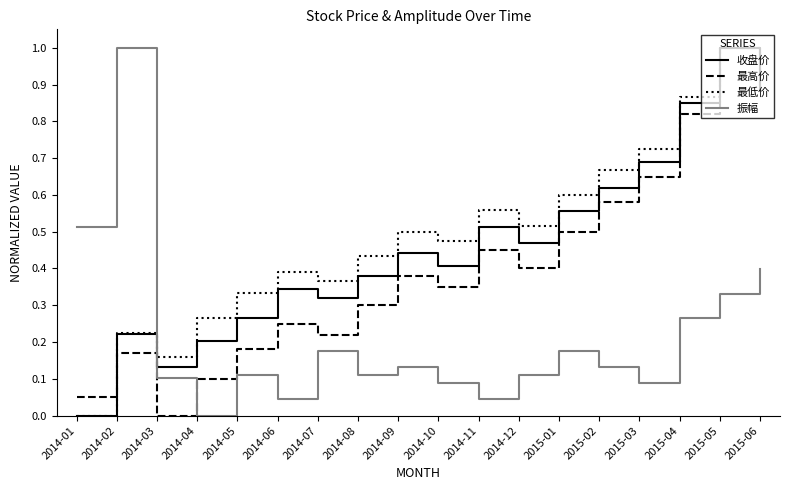

What is the total value across all series at 2014-09?

1.5